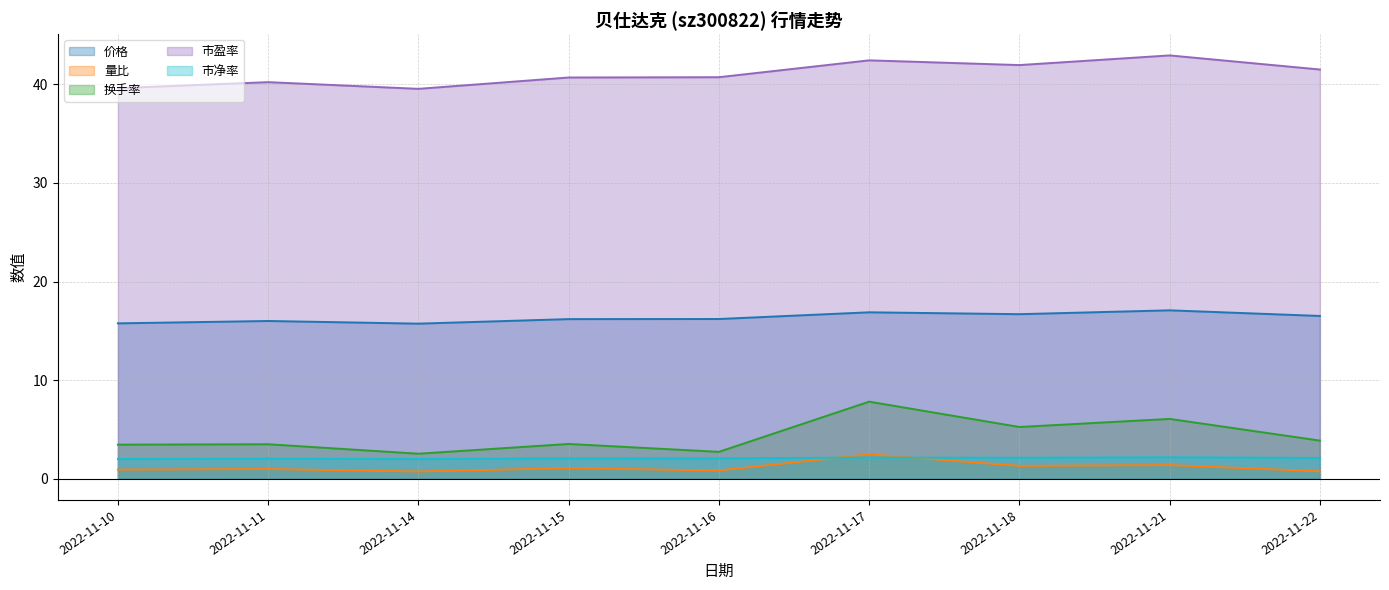

What is the sum of the 量比 values at 2022-11-11 and 2022-11-15?

2.1